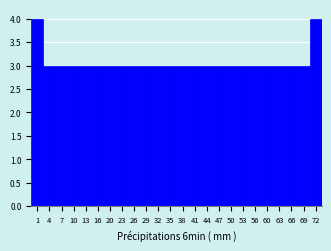

Reading left to right, list all the values displayed in this chart.

1=4	4=3	7=3	10=3	13=3	16=3	20=3	23=3	26=3	29=3	32=3	35=3	38=3	41=3	44=3	47=3	50=3	53=3	56=3	60=3	63=3	66=3	69=3	72=4